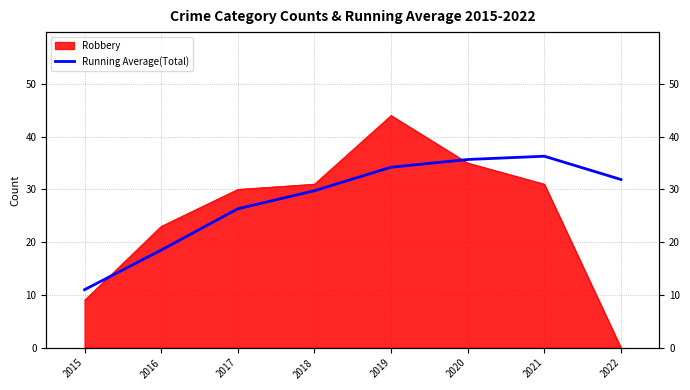

List the labels in order of value, smallest first.

2015, 2016, 2017, 2018, 2022, 2019, 2020, 2021